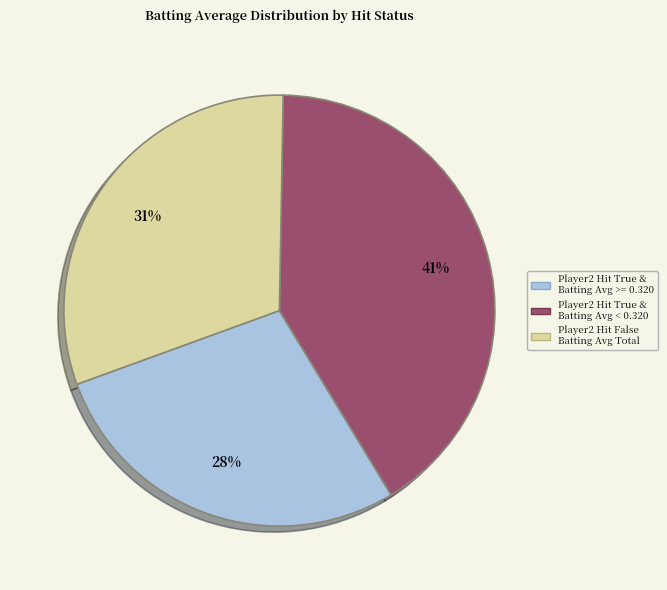

To the nearest percent, what portion does Player2 Hit False Batting Avg Total represent?

31%